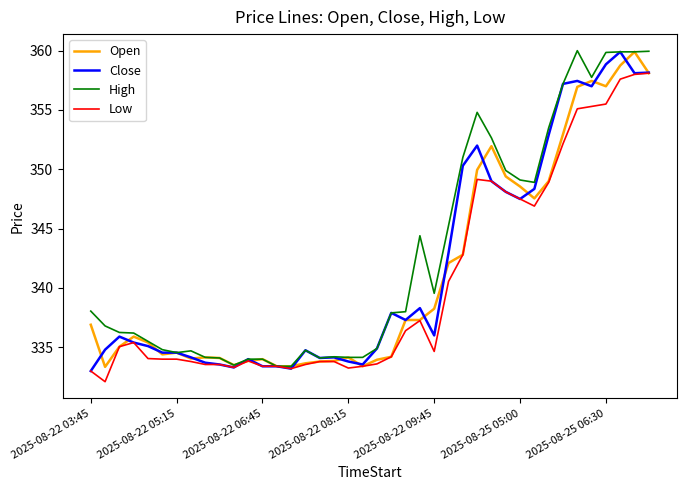

What is the smallest value displayed?

332.1